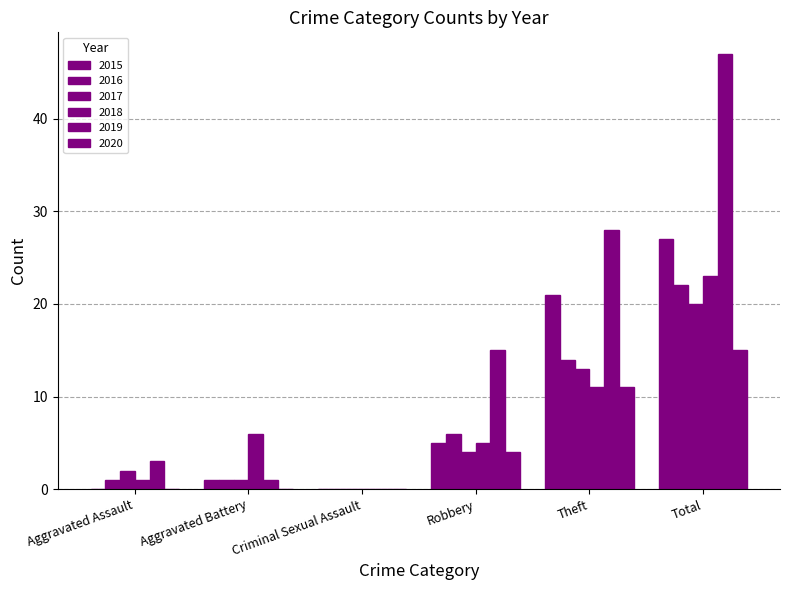

Are the bars horizontal?

No